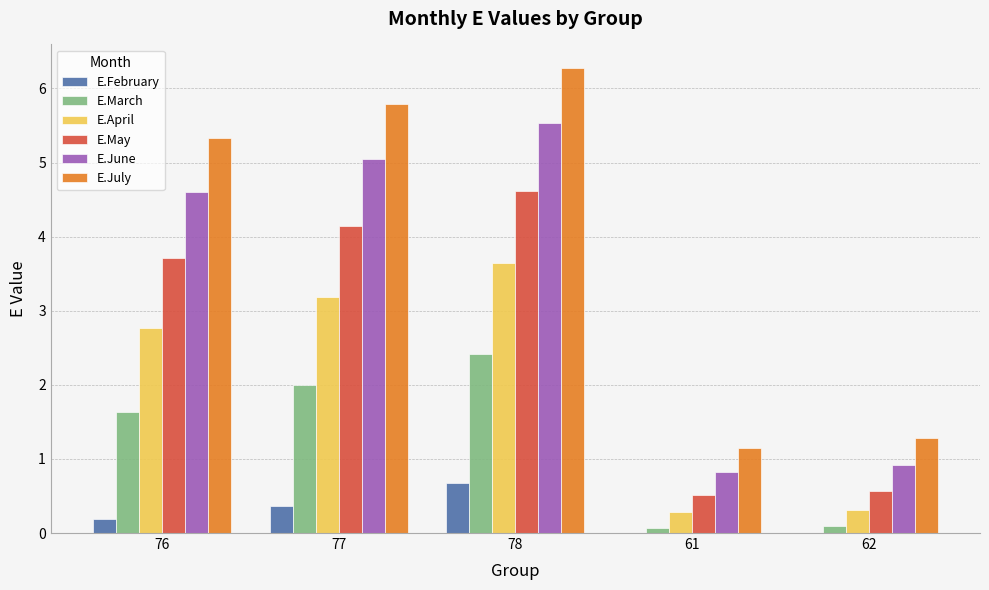

What is the total value across all series at 77?

20.6